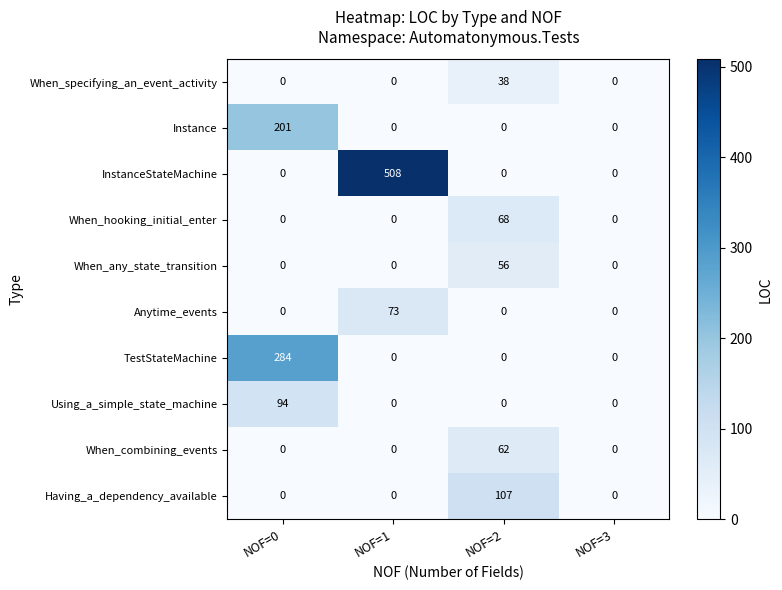

The Instance series shows 0 at NOF=3. True or false?

True